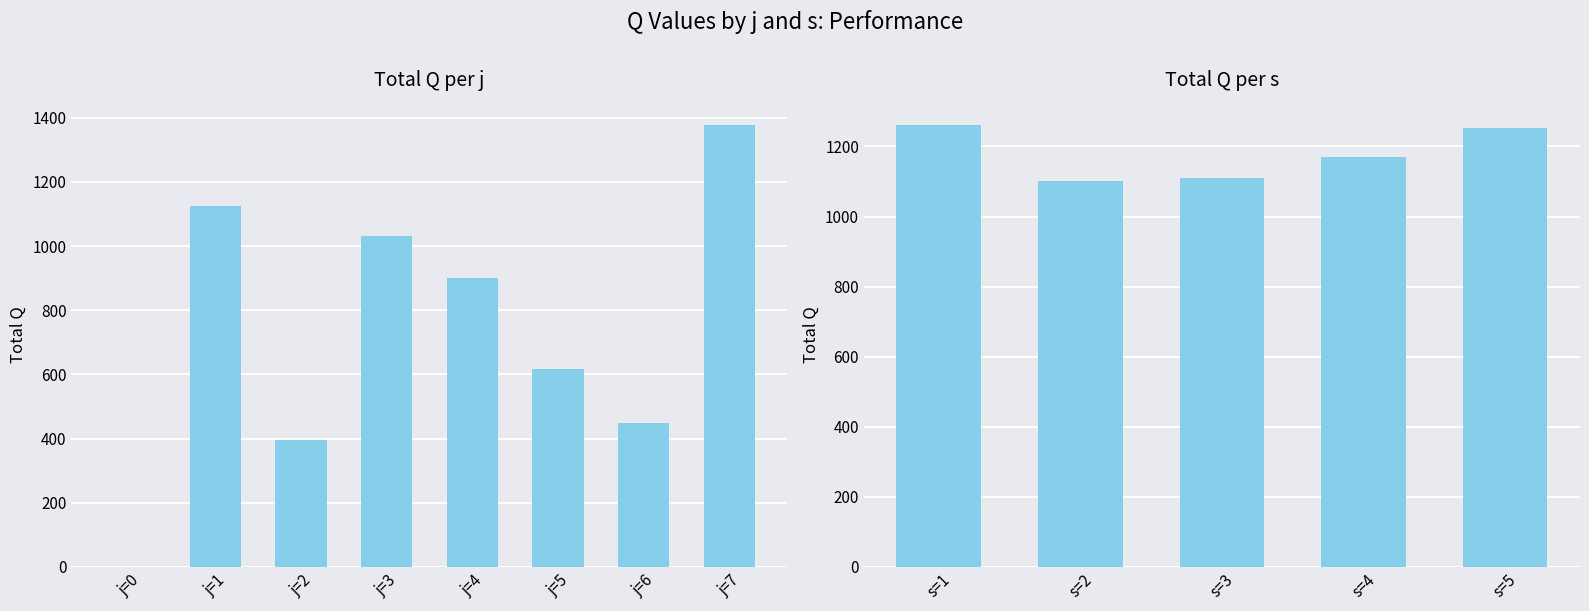

What is the value of the 8th bar from the left?

1378